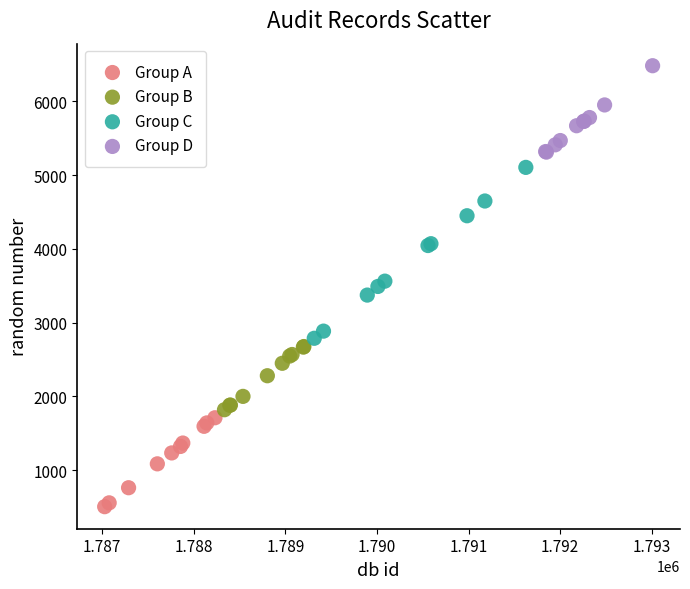

Which series contains the highest Y value?

Group D